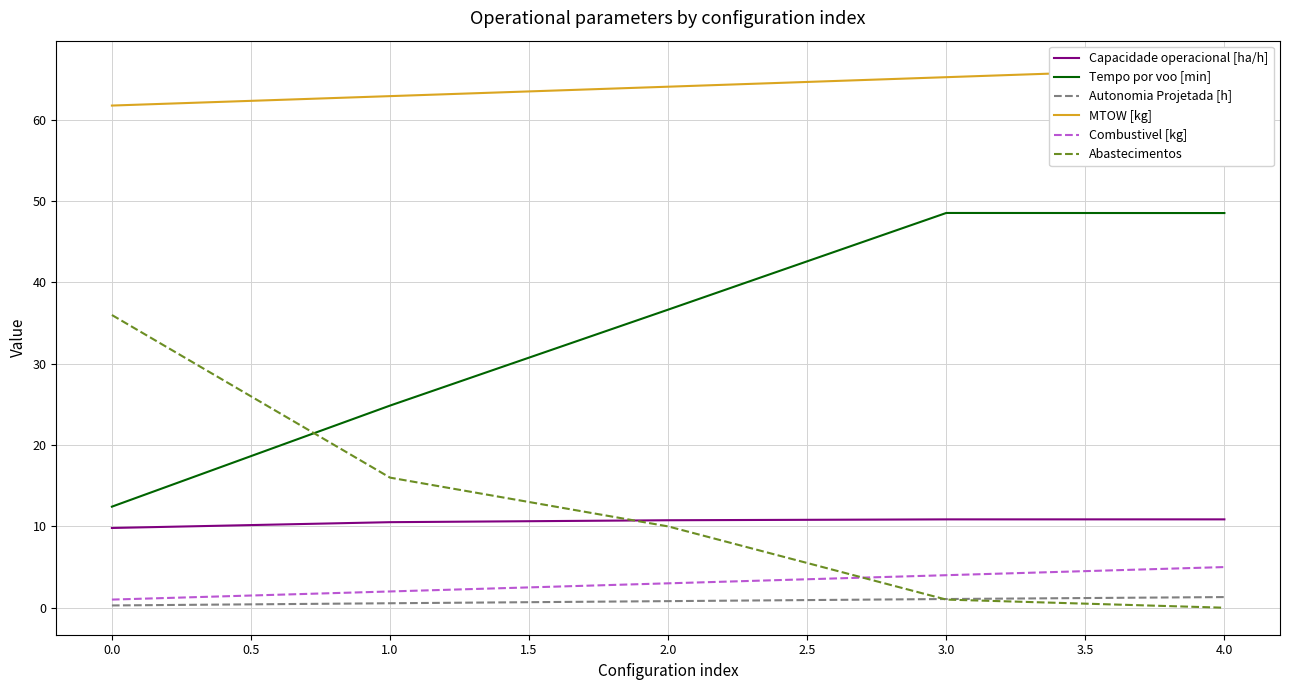

Is the value of Combustivel [kg] at 3.0 greater than the value of Abastecimentos at 0.0?

No